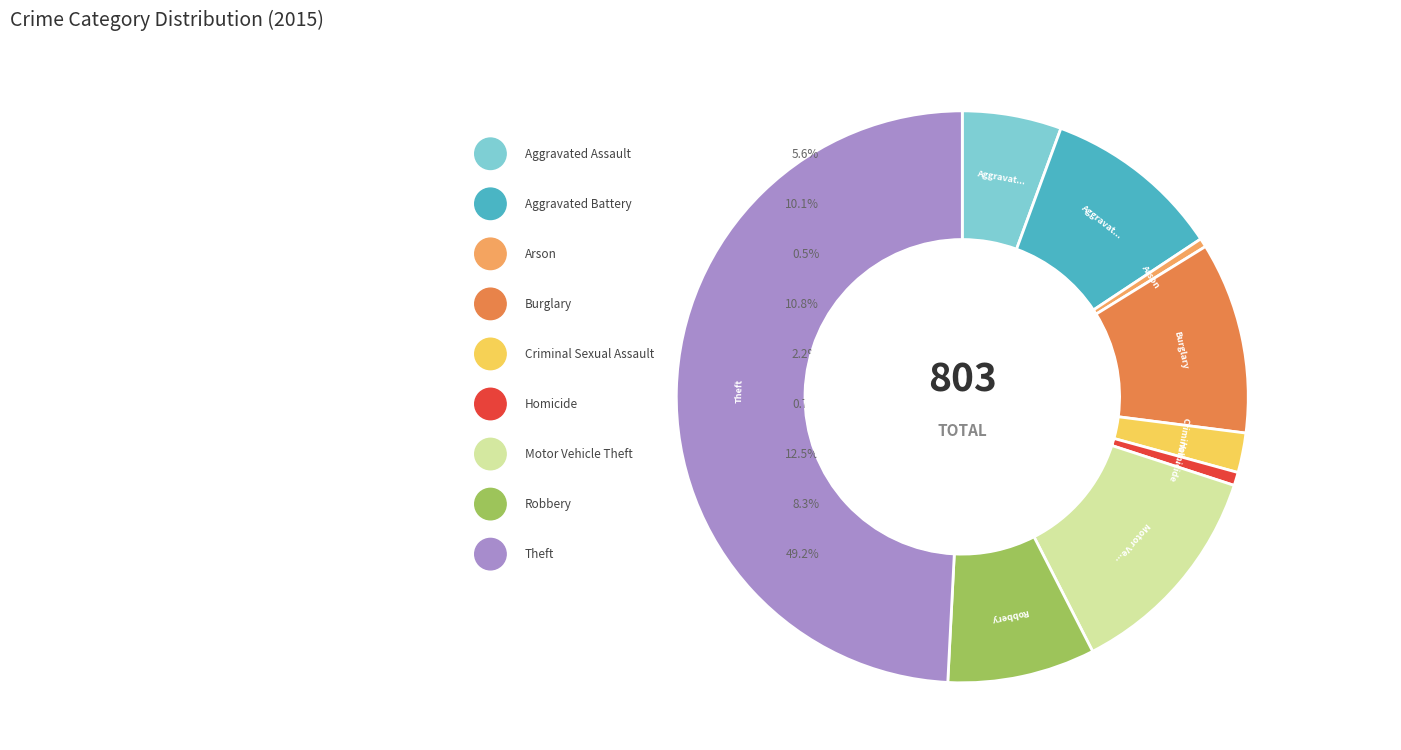

To the nearest percent, what portion does Motor Vehicle Theft represent?

12%